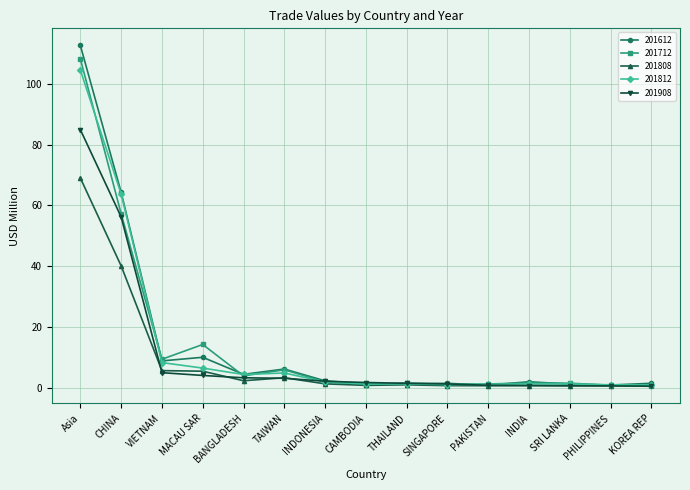

Where does the 201908 series first go above 1?

Asia